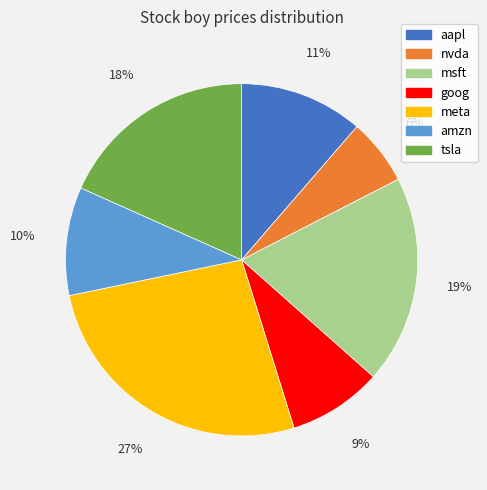

Count the number of slices in the pie.

7